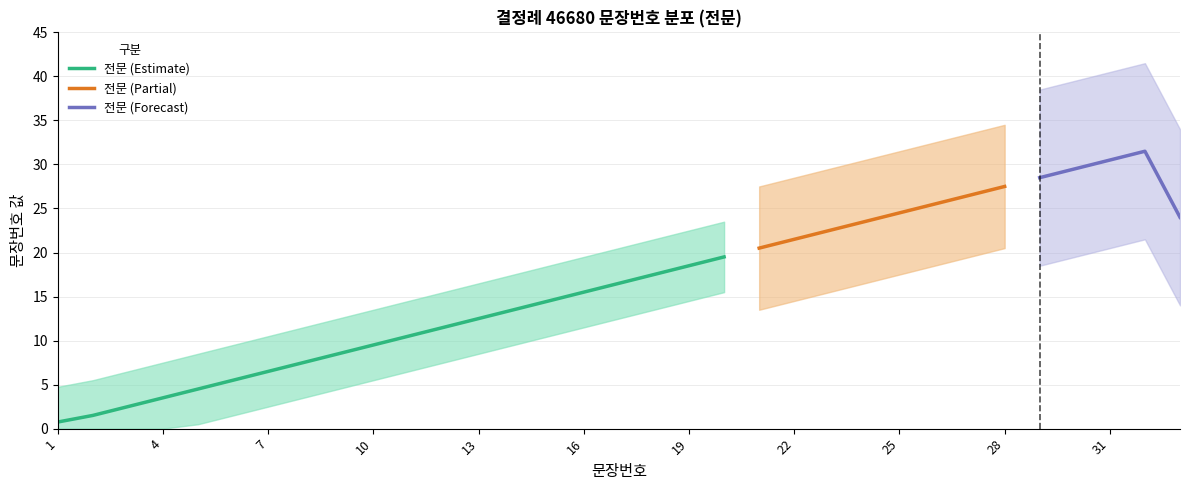

What is the value of the 19th point from the left?

19